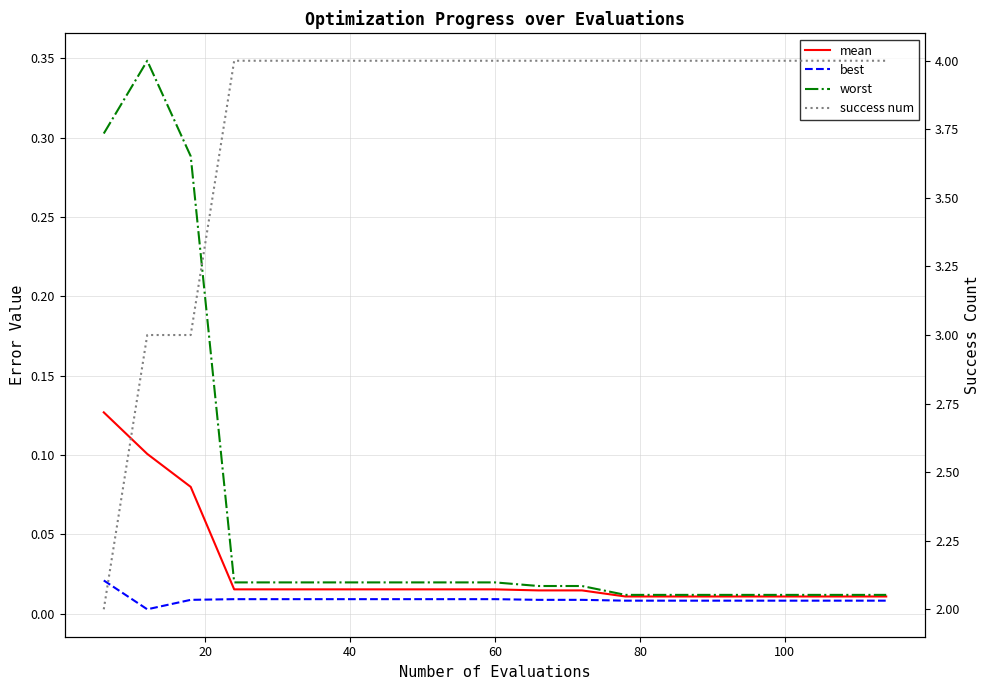

What is the total value across all series at 20?

3.5